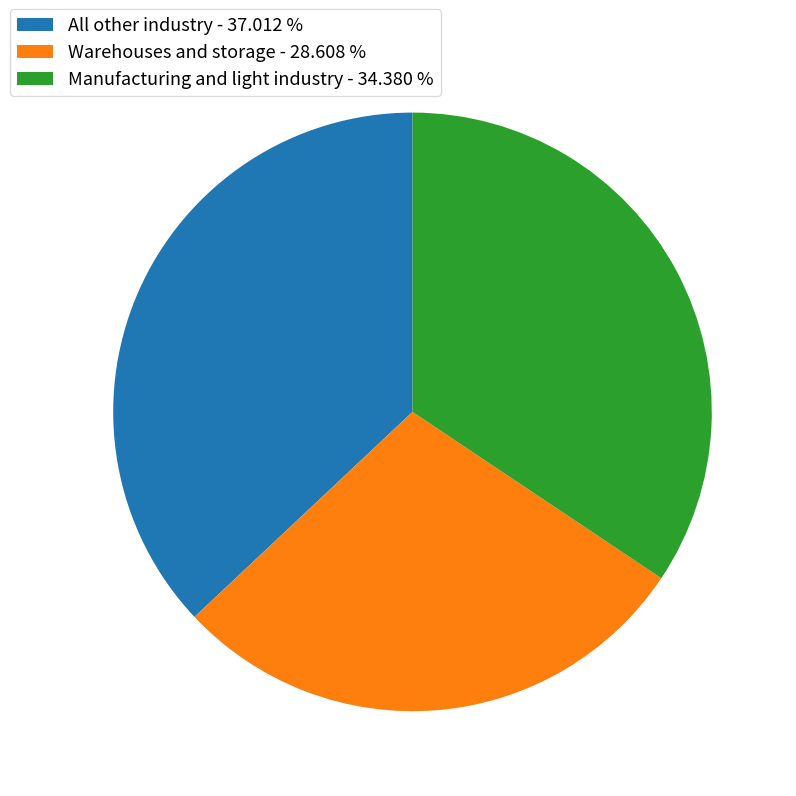

Which slice is the largest?

All other industry - 37.012 %